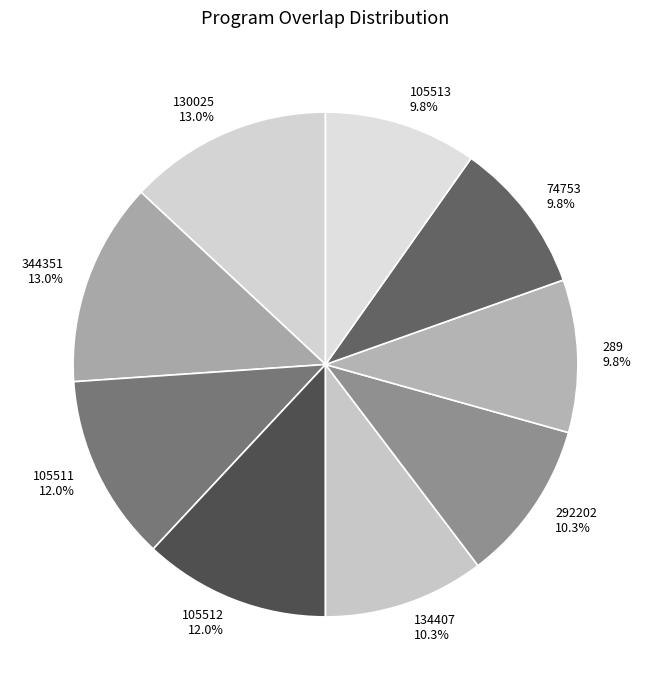

What is the total percentage of 105511 and 344351?

25.0%